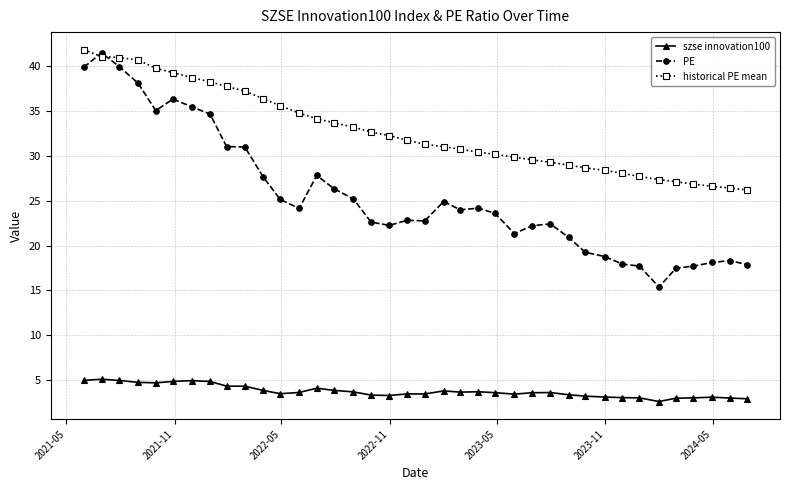

Rank the series by their average value, from lowest to highest.

szse innovation100, PE, historical PE mean